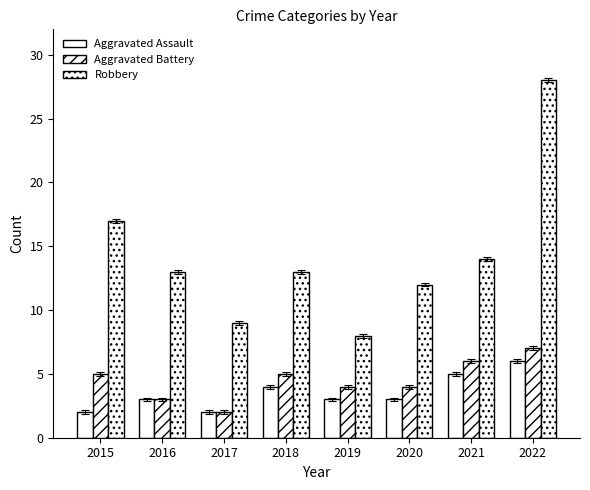

How many data points does each series have?

8